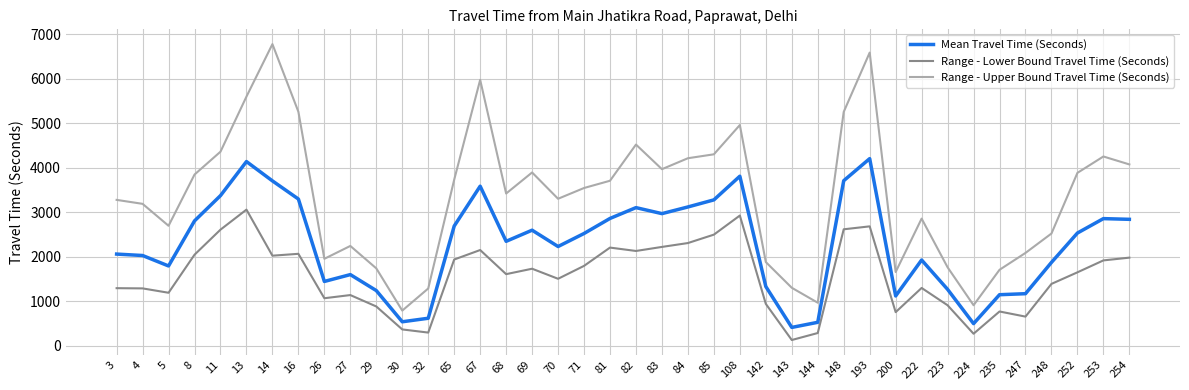

Which series changed the most between 26 and 247?

Range - Lower Bound Travel Time (Seconds)